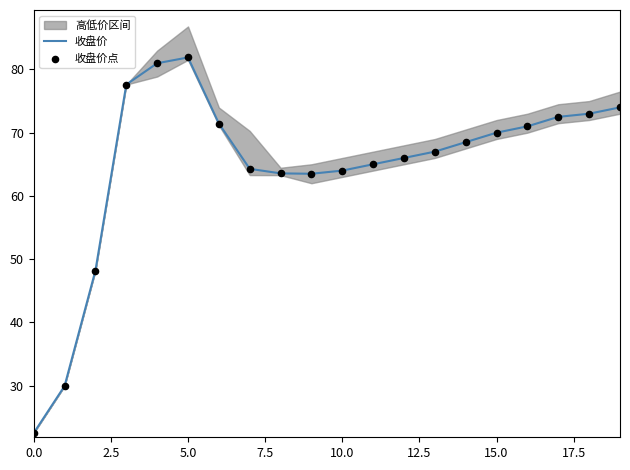

What is the total value across all series at 0.0?

45.0